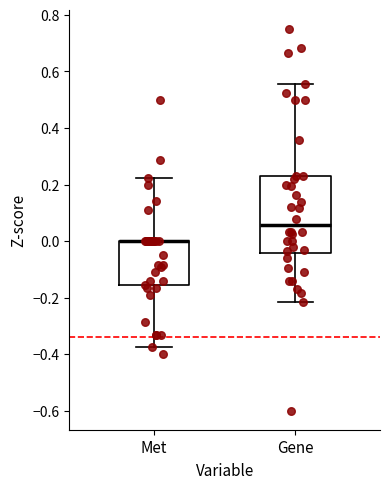

Which box is the tallest, from its lower edge to its upper edge?

Gene